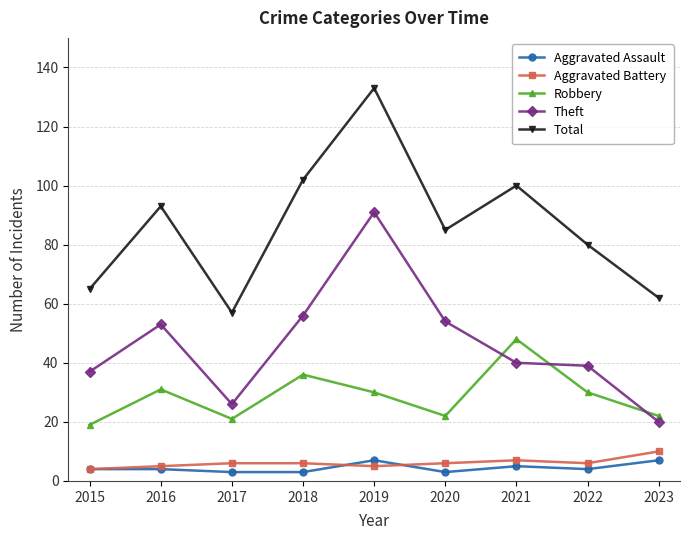

What is the sum of the Theft values at 2017 and 2016?

79